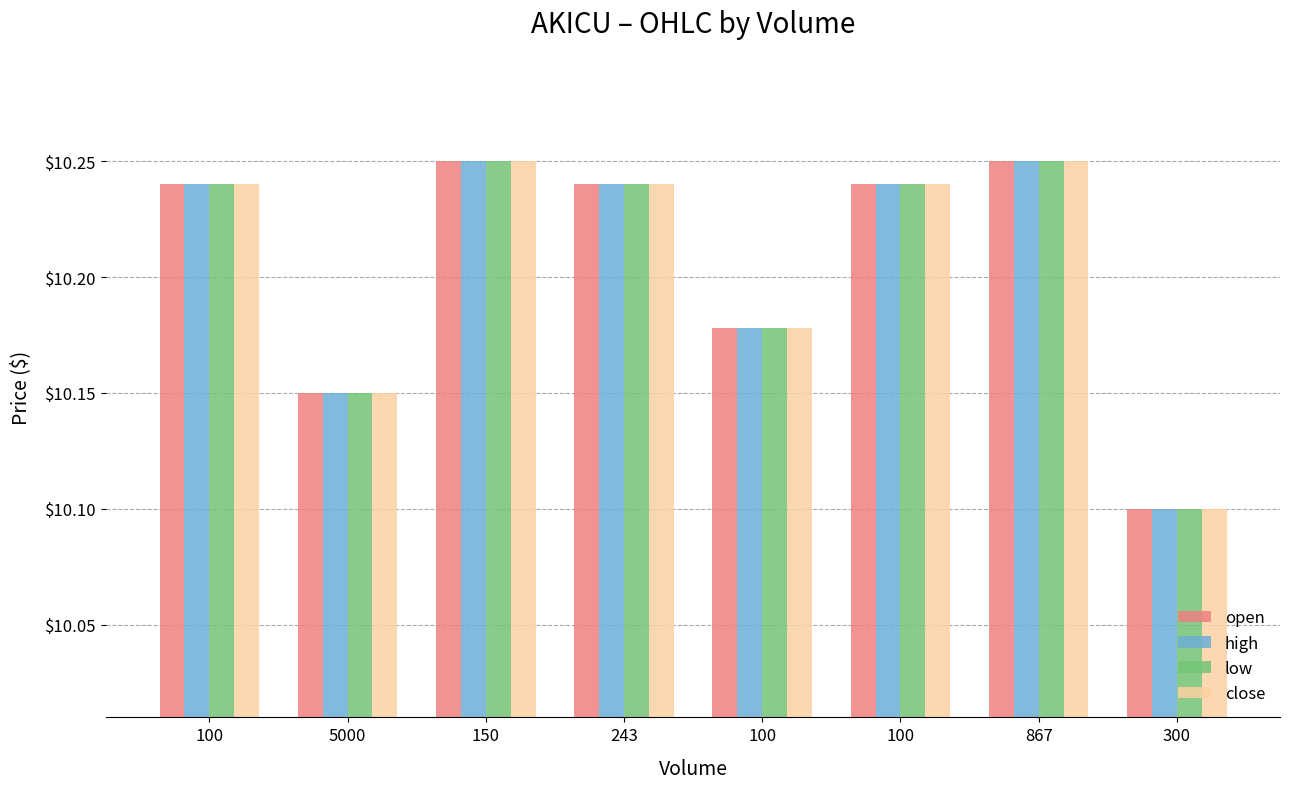

Rank the series by their maximum value, from highest to lowest.

open, high, low, close